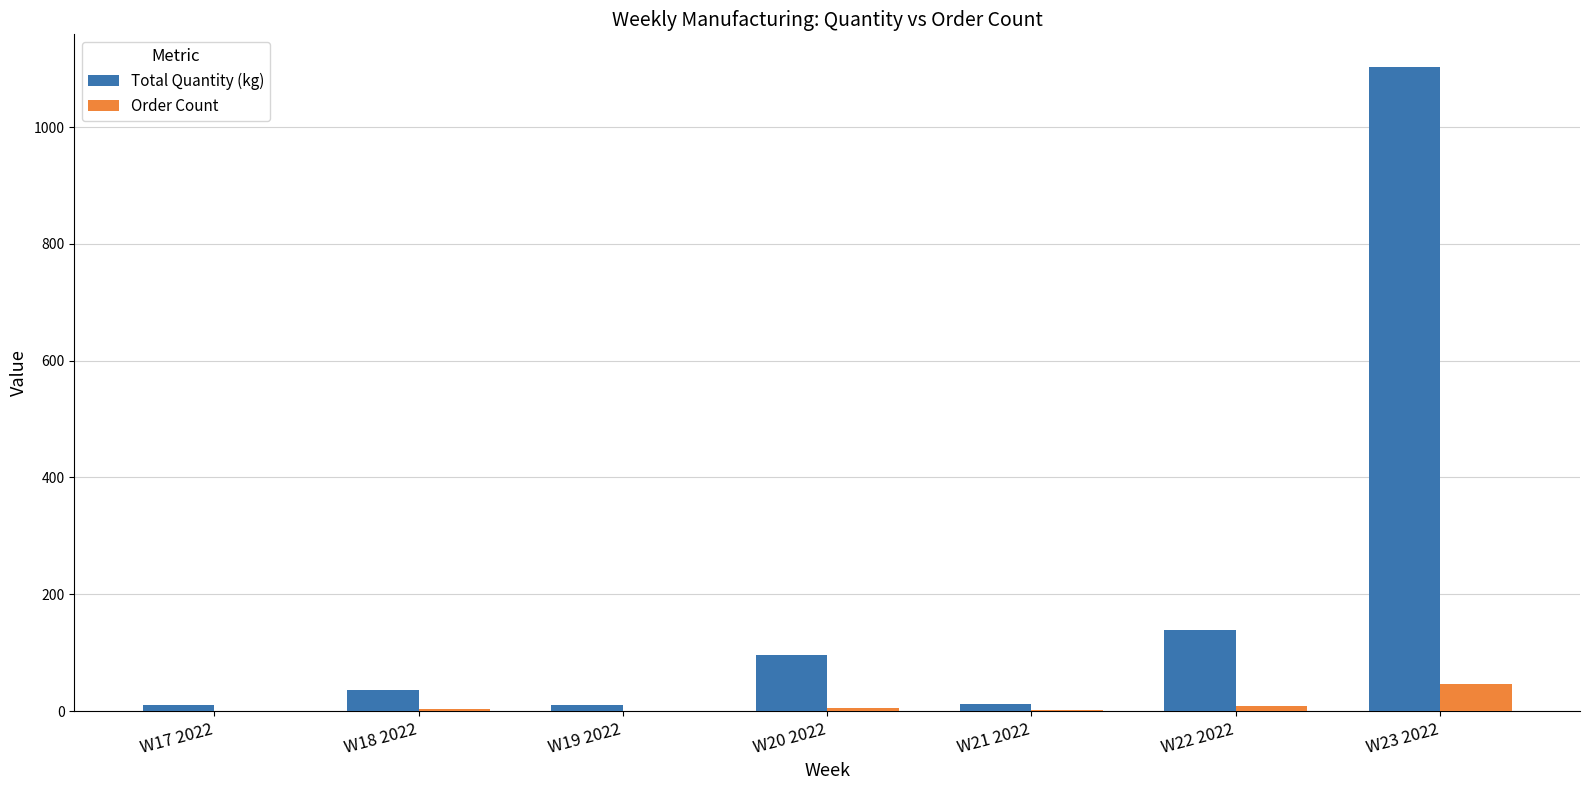

What is the greatest value displayed?

1103.5